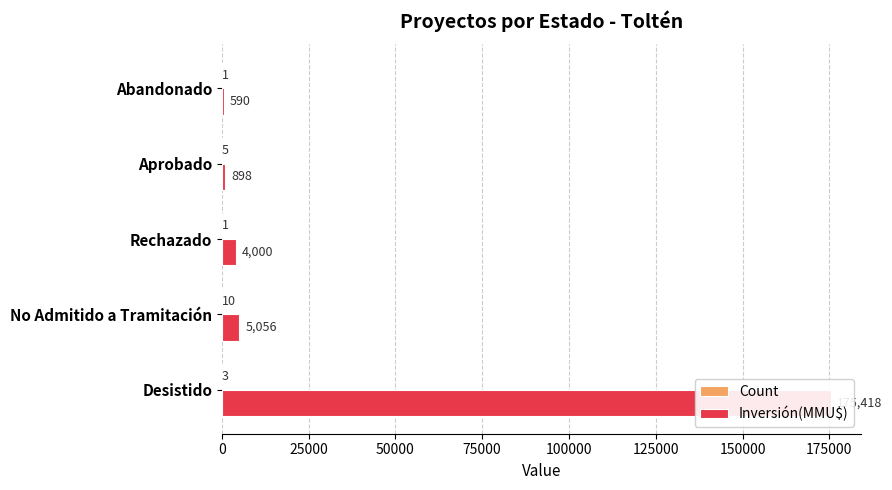

What are all the series names shown in the legend?

Count, Inversión(MMU$)